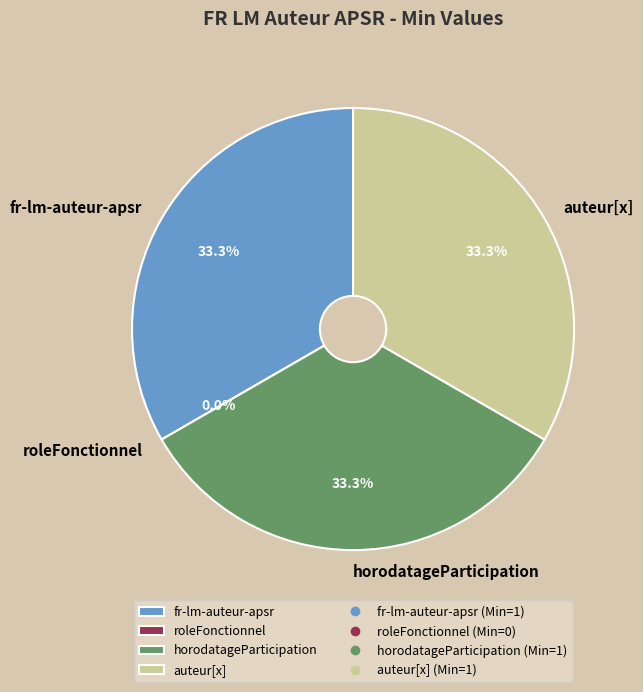

Which slice is the largest?

fr-lm-auteur-apsr